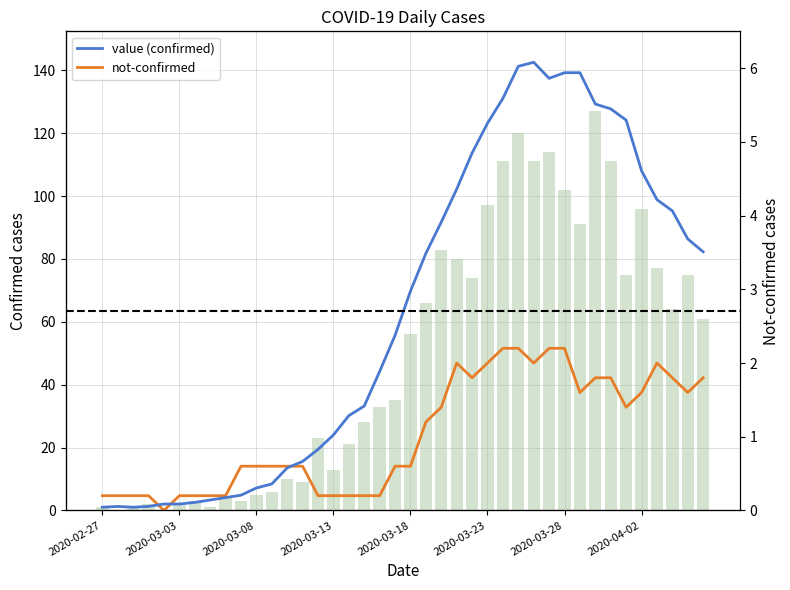

Rank the series at 2020-03-03 from lowest to highest value.

not-confirmed, value (confirmed)